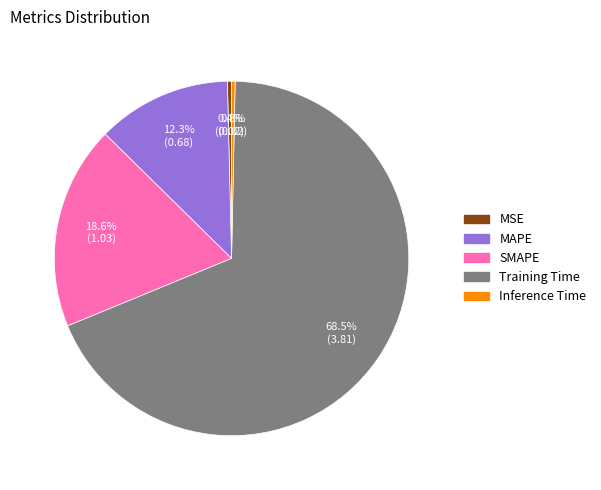

The MAPE slice represents 18% of the pie. True or false?

False